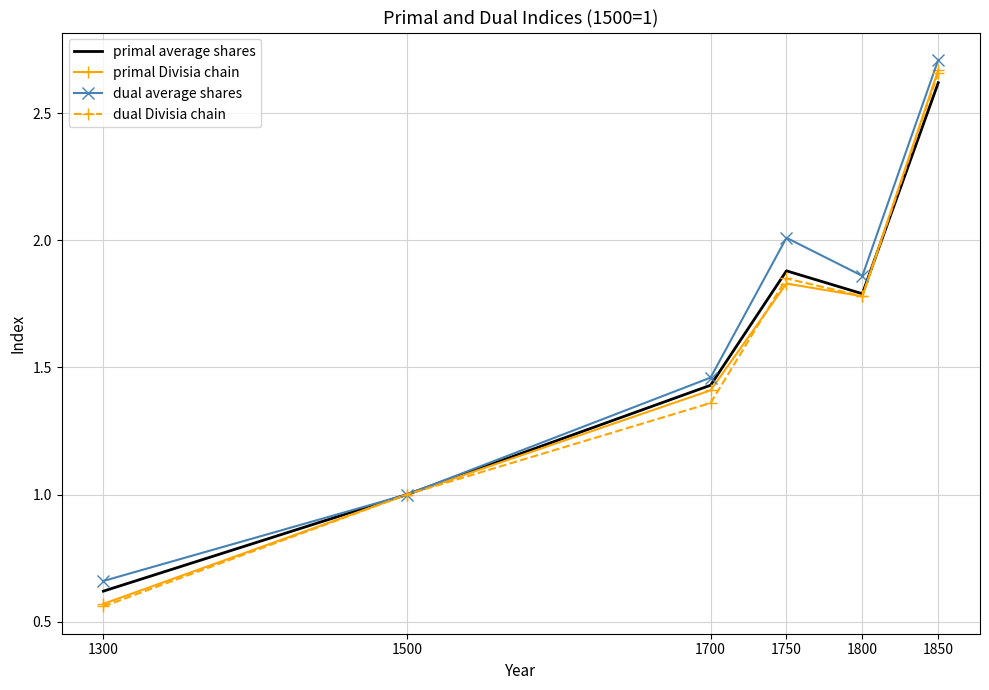

Which category has the highest value across all series?

1850